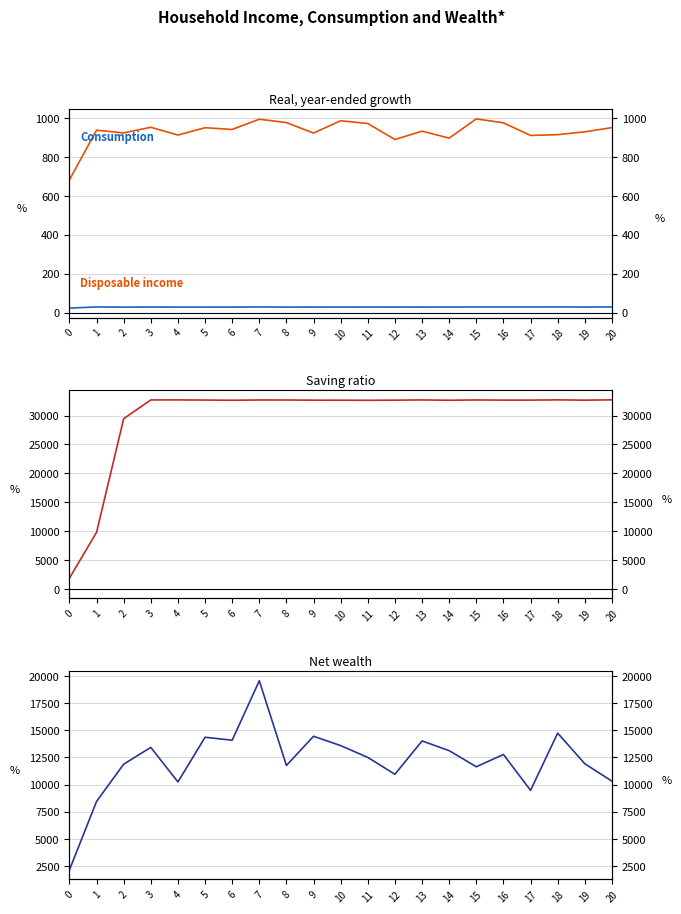

In 20, how many points are higher than both neighbors (excluding endpoints)?

7